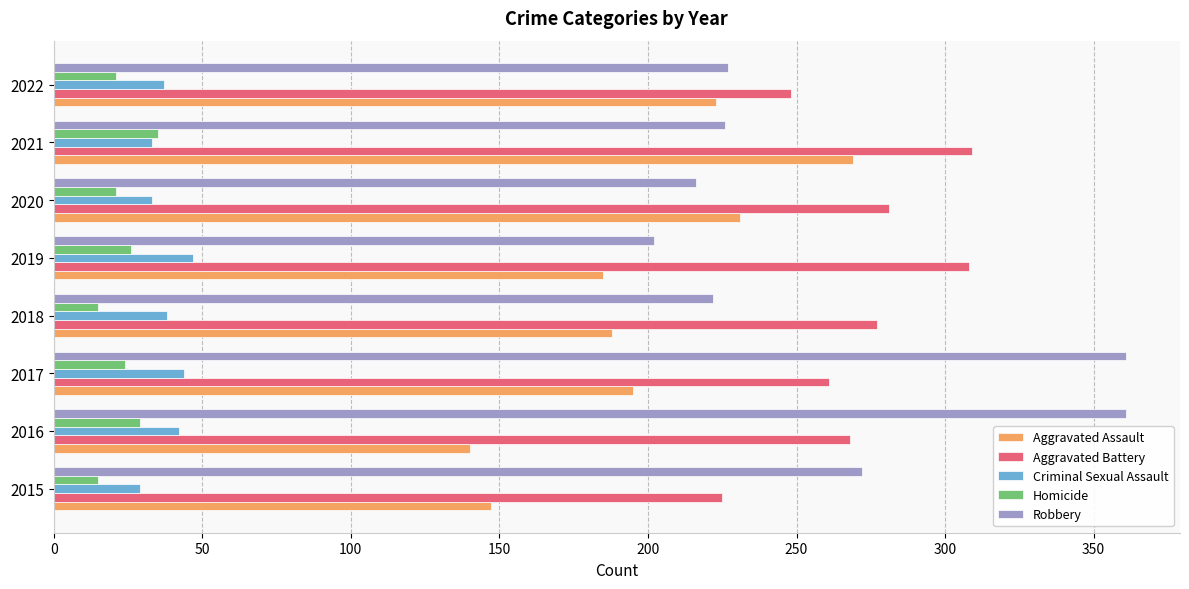

Which series changed the most between 2015 and 2021?

Aggravated Assault